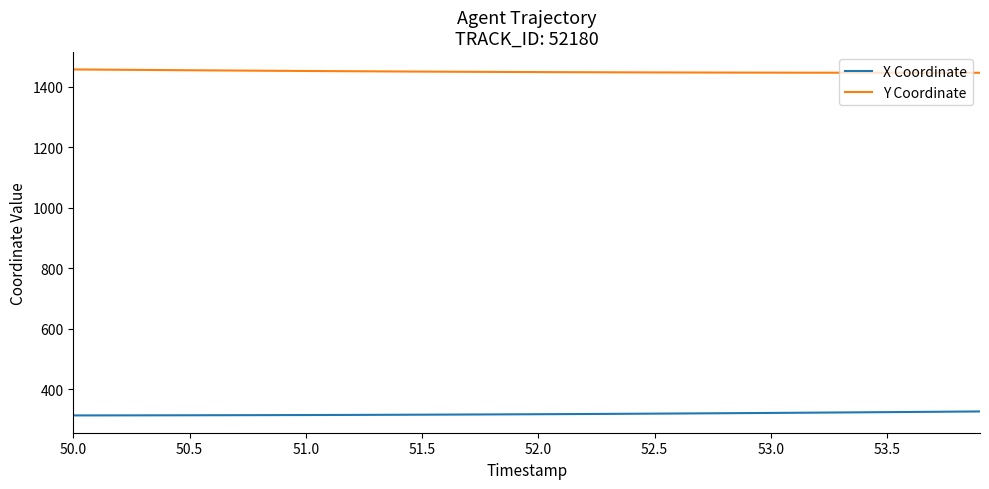

True or false: Y Coordinate and X Coordinate intersect in this chart.

False